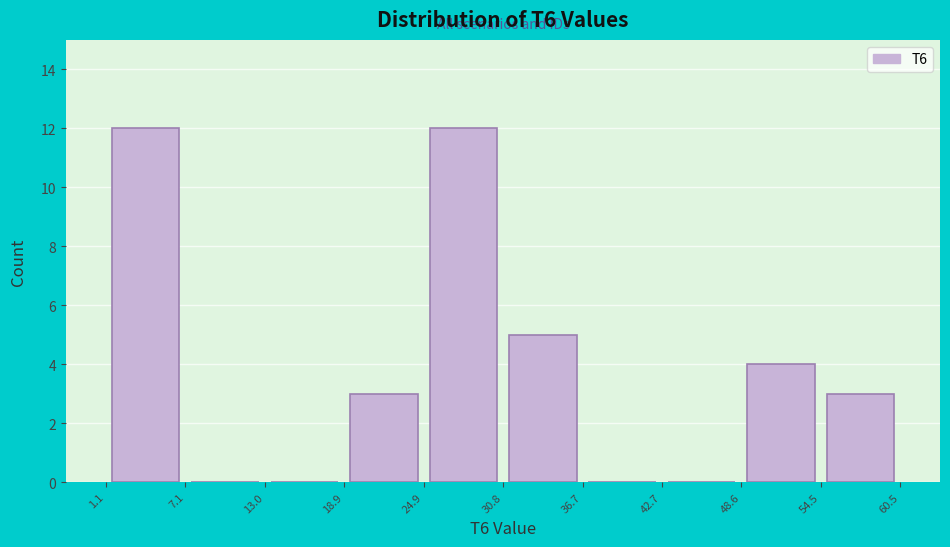

How tall is the bar that spans 54.5 to 60.5 on the x-axis? The values are not printed on the chart, so give them approximately, as read against the axis.

3